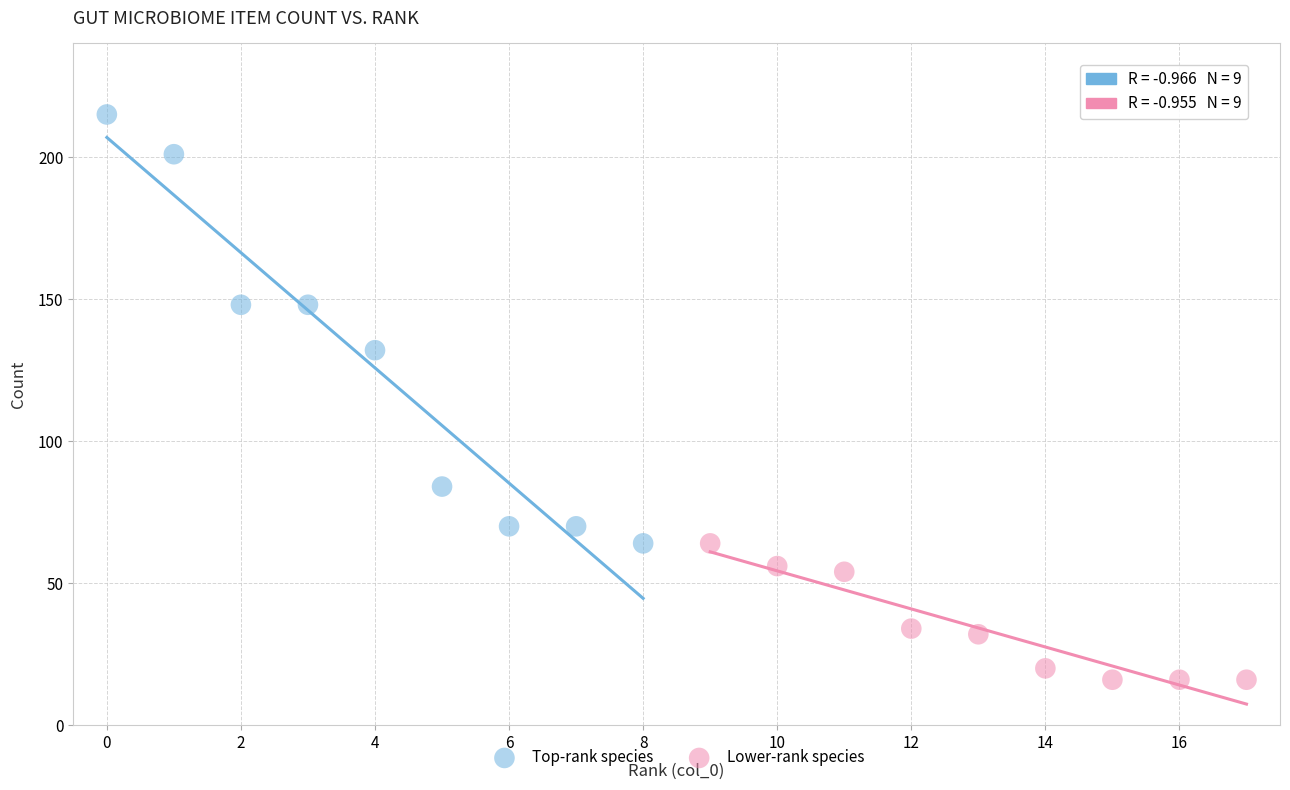

What are all the series names shown in the legend?

Top-rank species, Lower-rank species